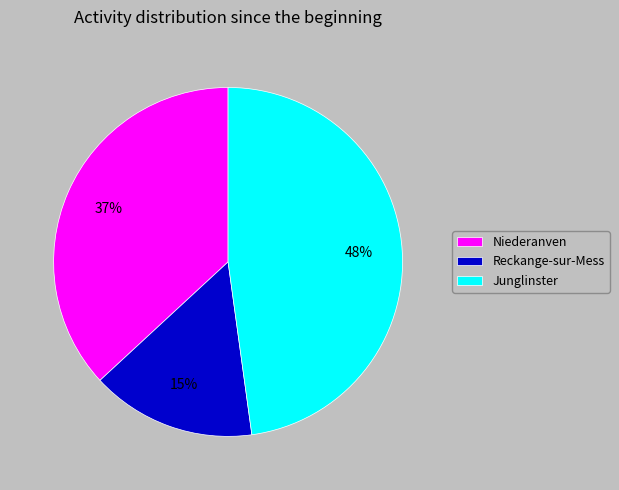

What is the ratio of the value at Reckange-sur-Mess to the value at Niederanven?

0.4